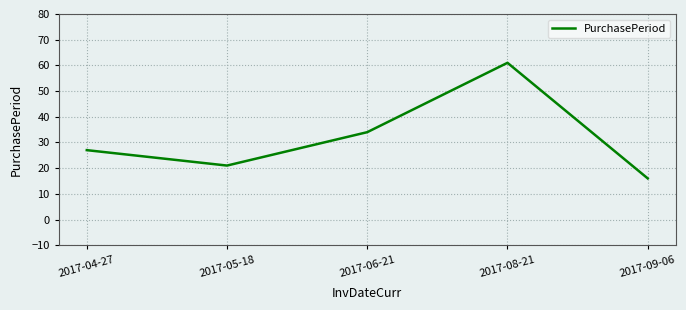

What is the greatest value displayed?

61